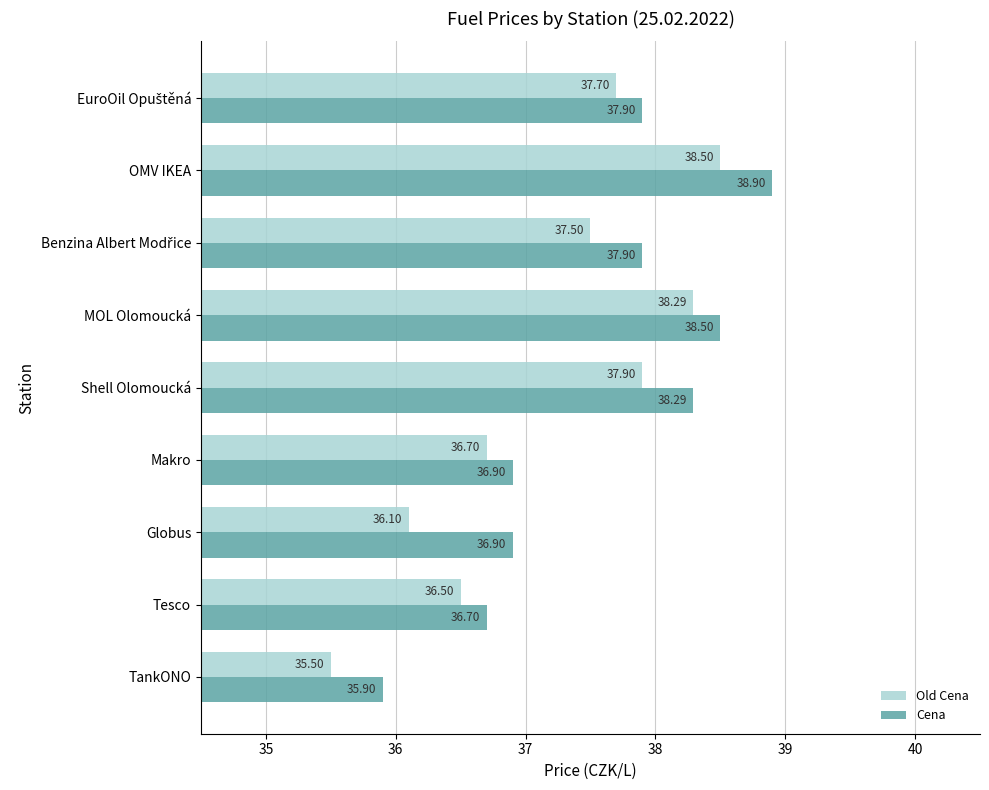

At Shell Olomoucká, list the series in order from largest to smallest.

Cena, Old Cena